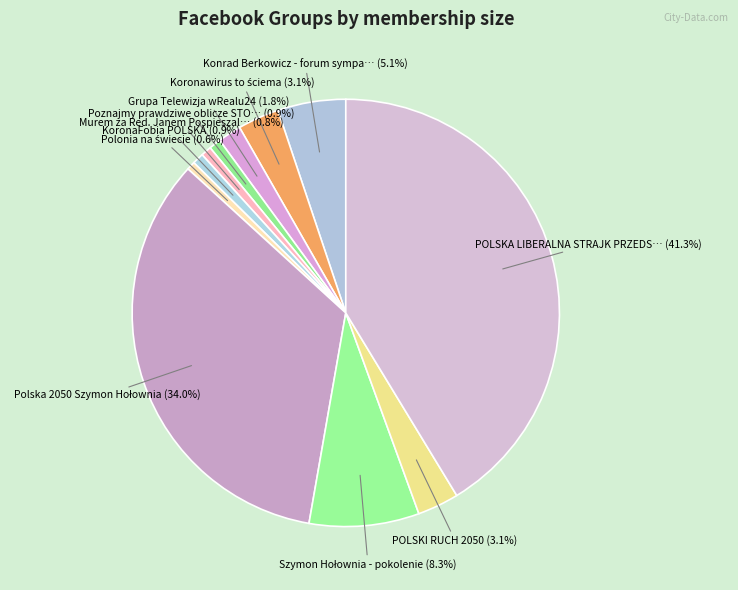

How many slices are in this pie chart?

11